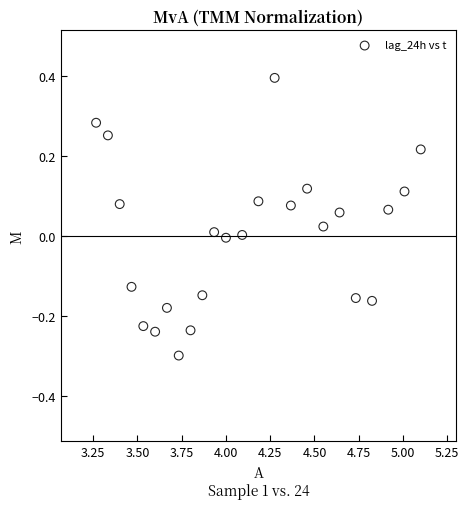

What is the range of Y values (max minus min)?

0.7